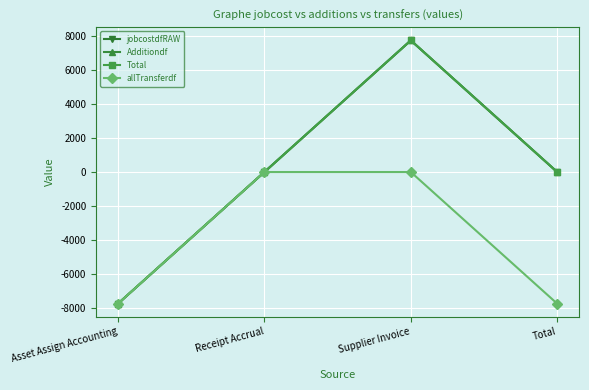

Which category has the highest value in the allTransferdf series?

Receipt Accrual